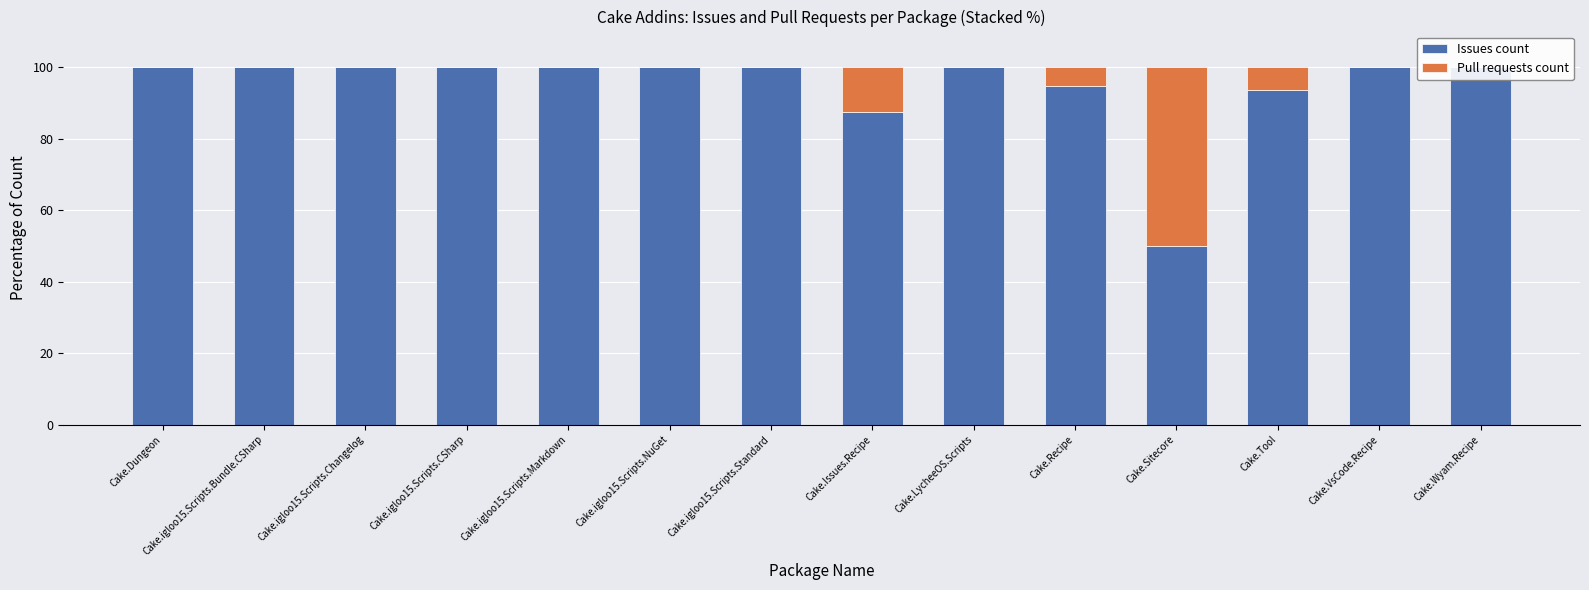

The Issues count series shows 94.7 at Cake.Recipe. True or false?

True